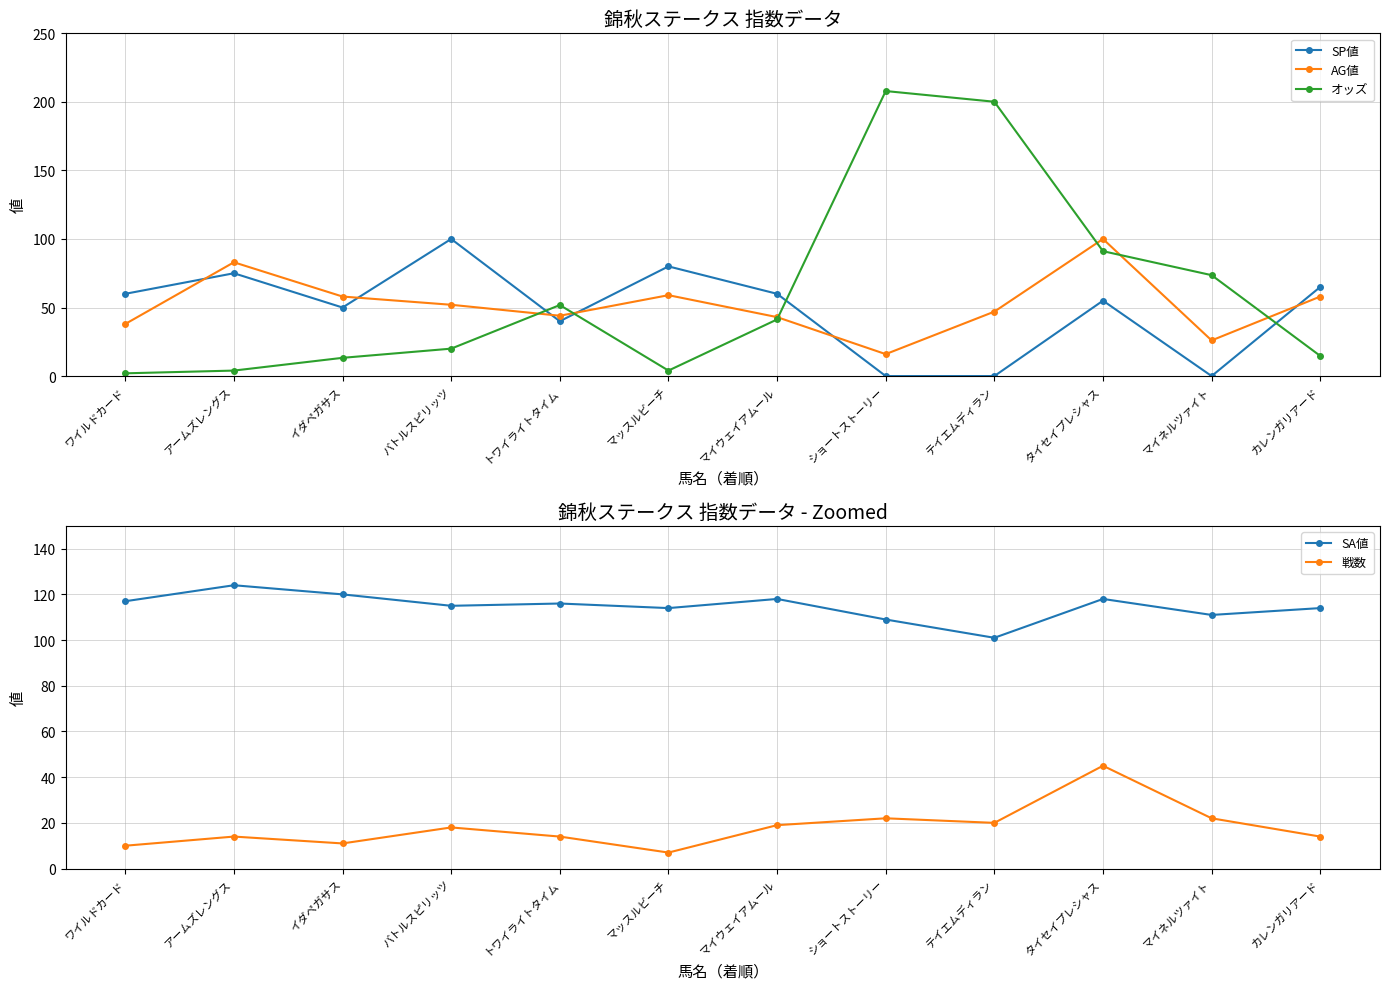

What is the difference between the highest and lowest values at バトルスピリッツ?

97.0